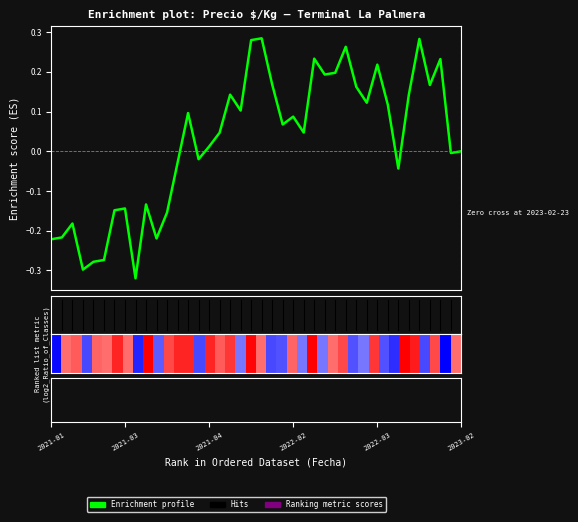

Does the chart have visible grid lines?

No